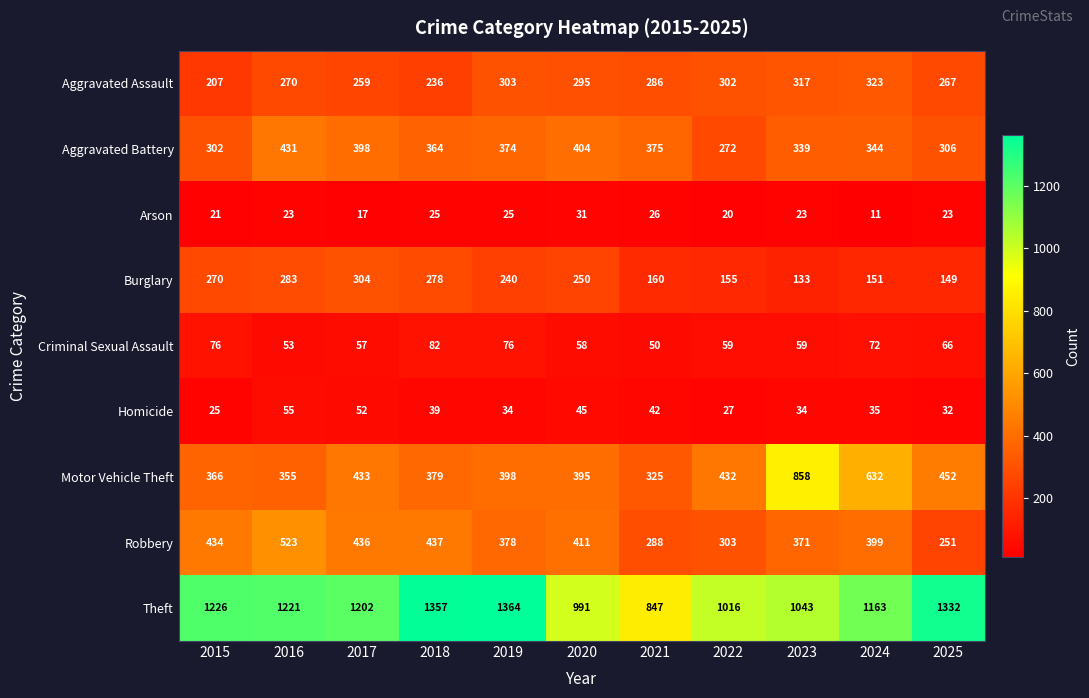

Which label corresponds to the largest value in the chart?

2019